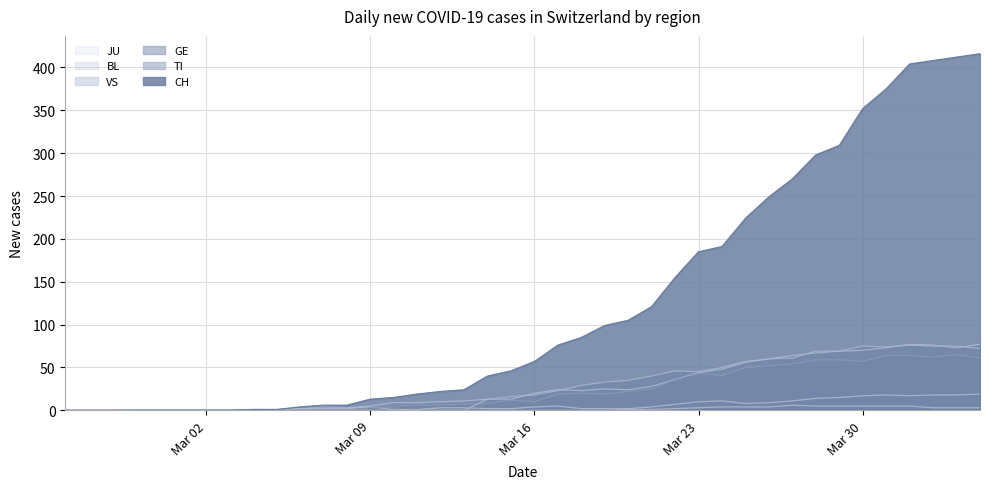

Which series has the widest spread of values?

CH